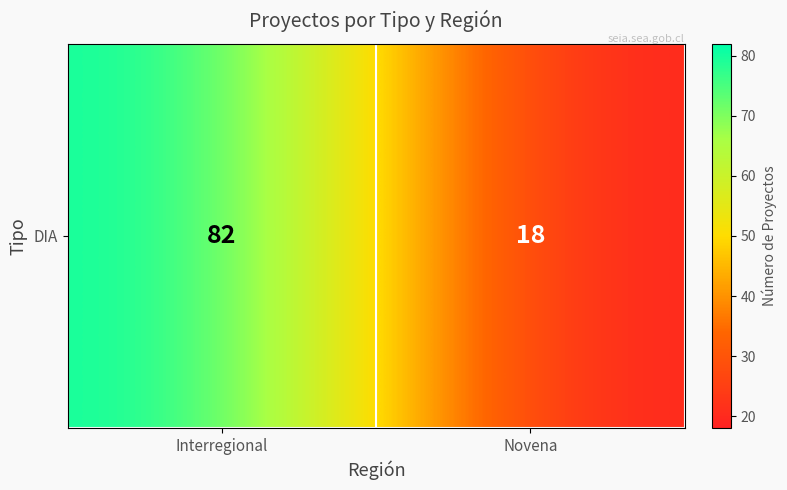

Rank the categories by value from lowest to highest.

Novena, Interregional